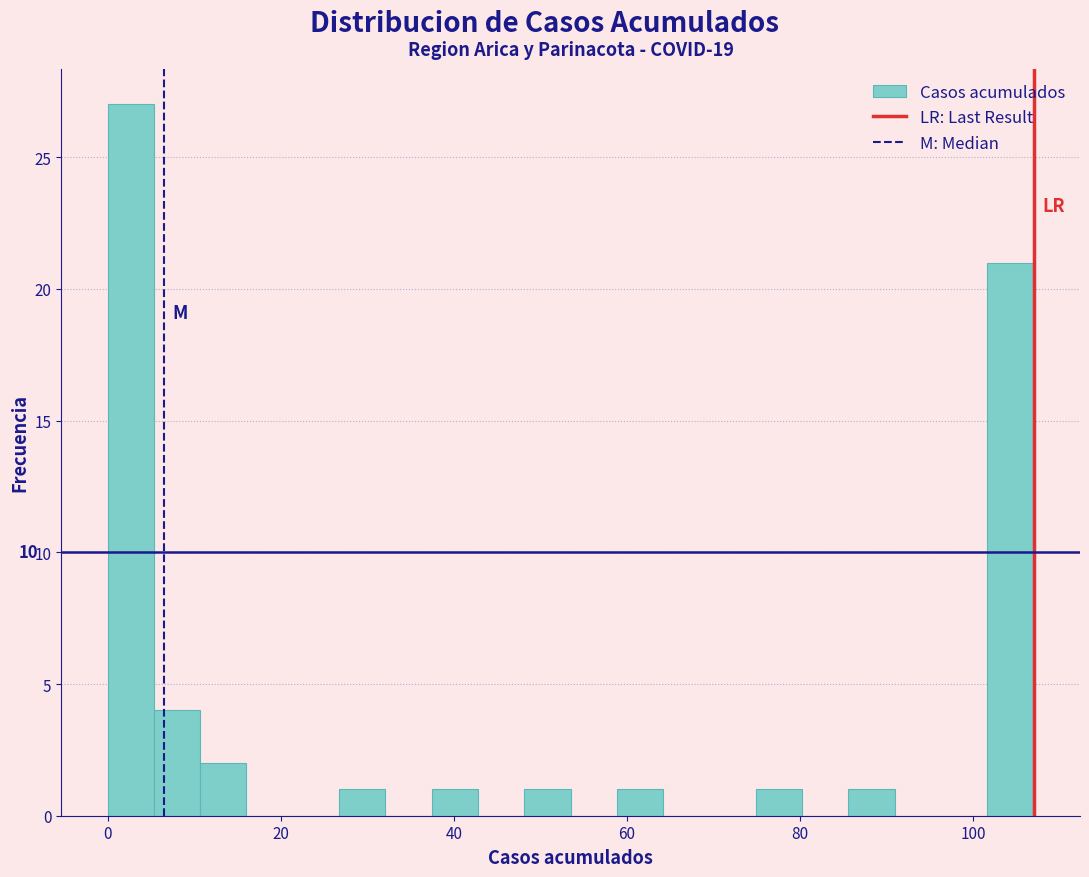

Read against the x-axis, roughly where is the centre of the tallest bar?

2